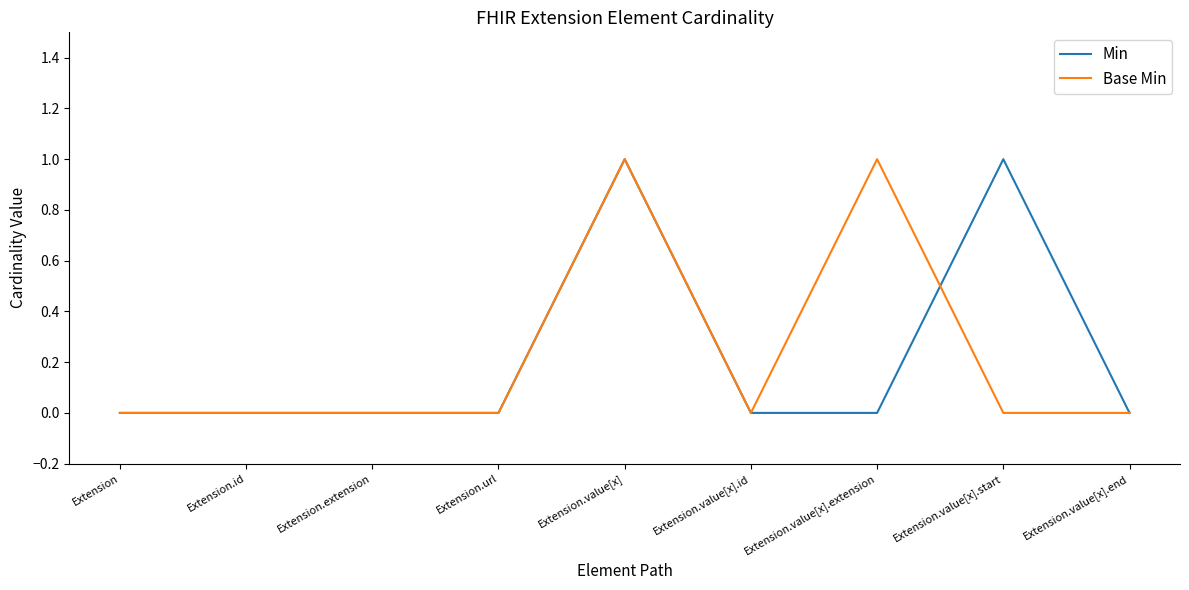

How many categories are shown in the chart?

9